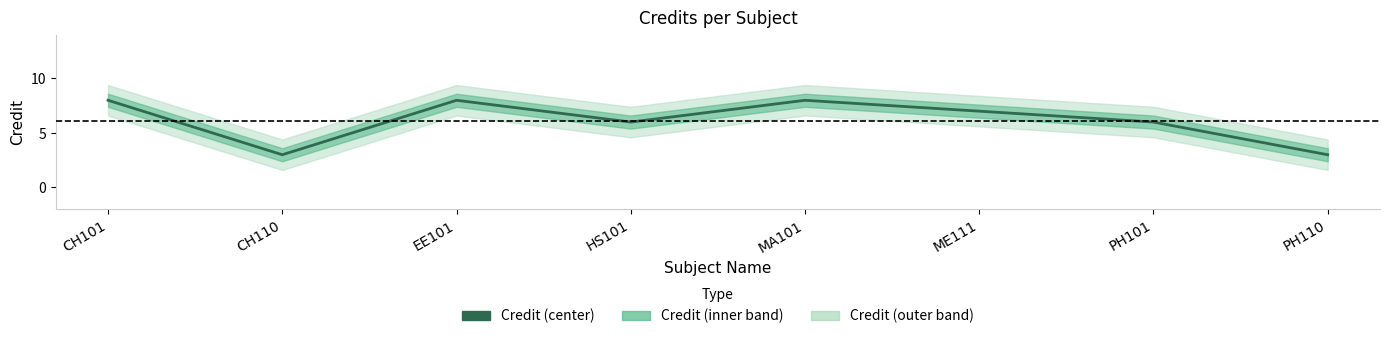

Is this an area chart (filled region under the line)?

No